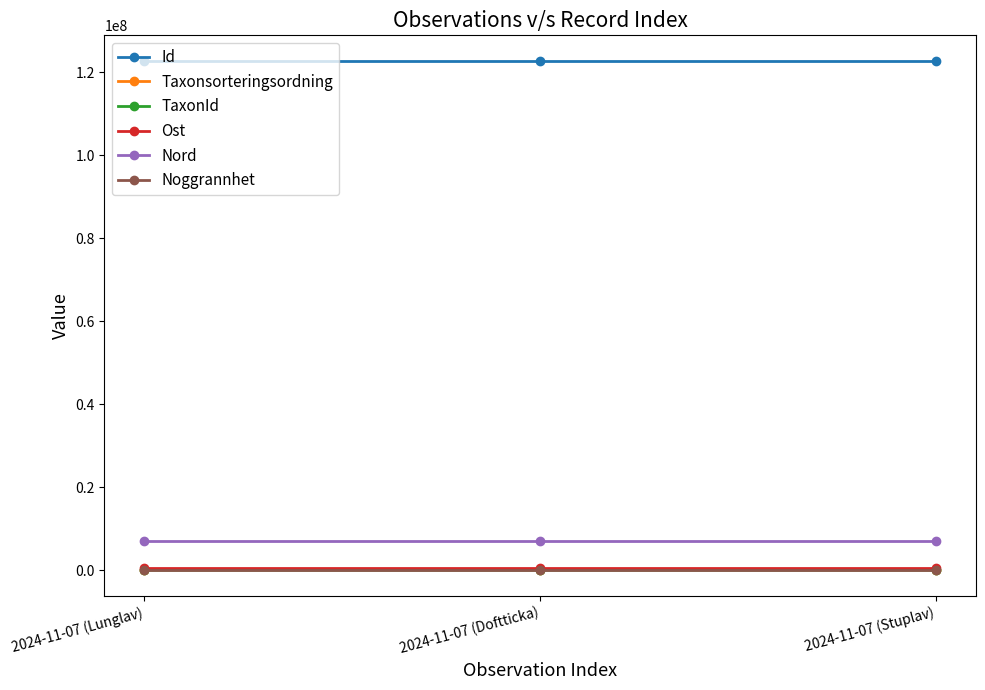

Is it true that Taxonsorteringsordning equals 79852 at 2024-11-07 (Lunglav)?

True